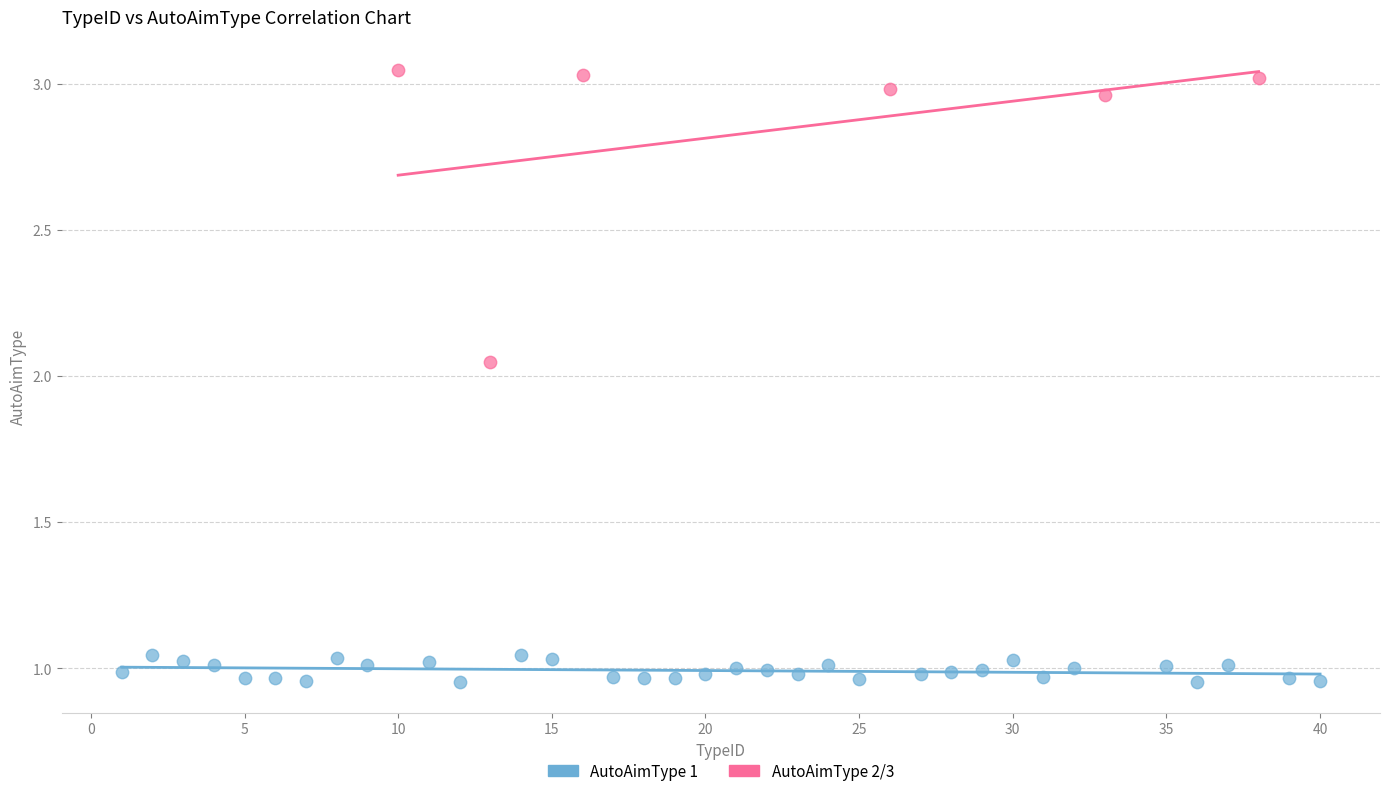

Which series has the largest Y range (max minus min)?

AutoAimType 2/3